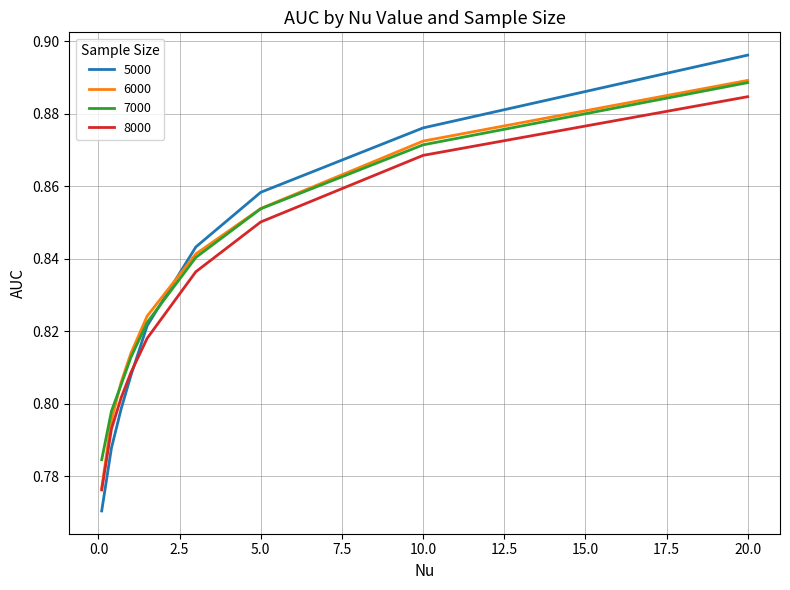

True or false: 7000 and 8000 intersect in this chart.

False